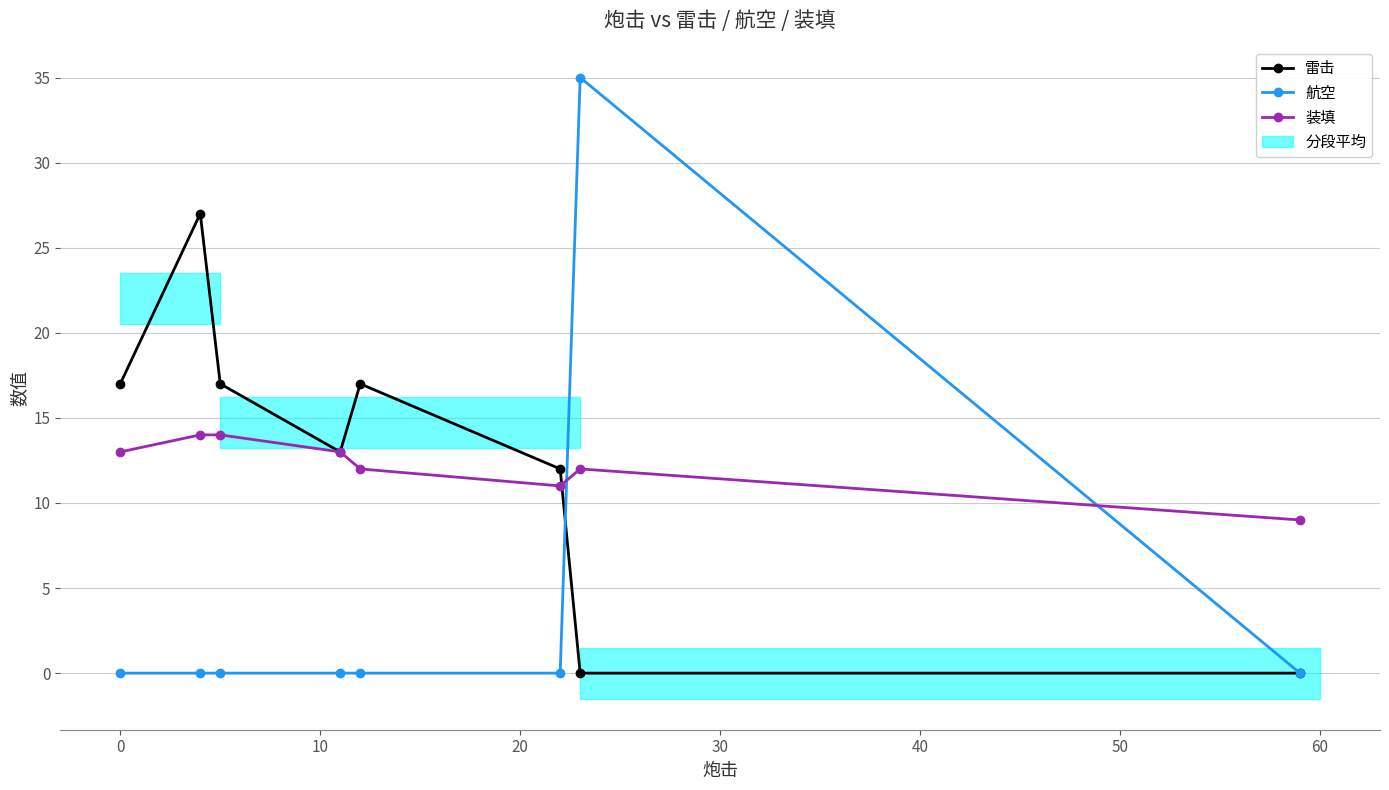

Rank the series by their maximum value, from highest to lowest.

航空, 雷击, 装填